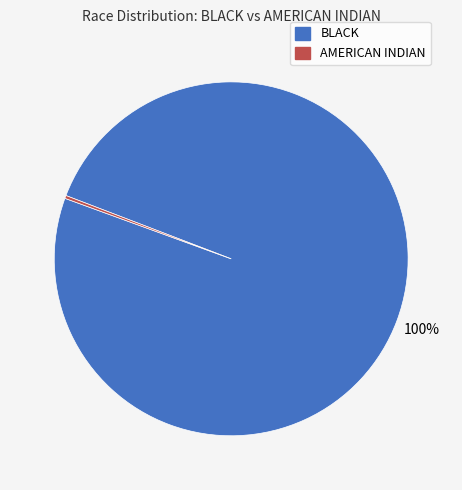

Does any single category account for the majority?

Yes